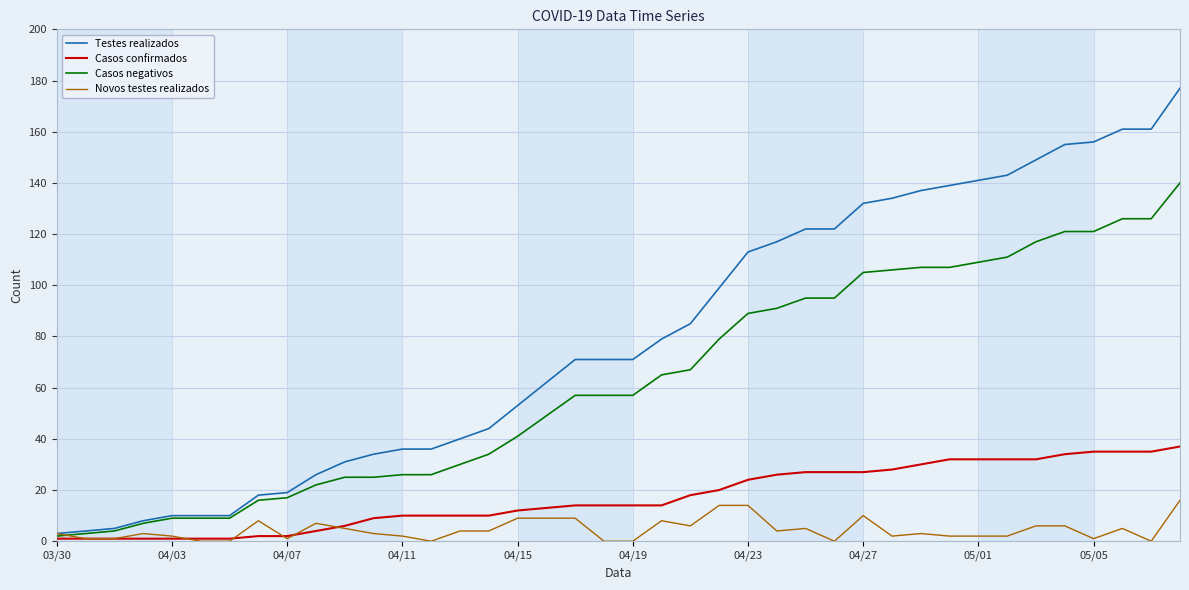

What is the maximum value shown in the chart?

177